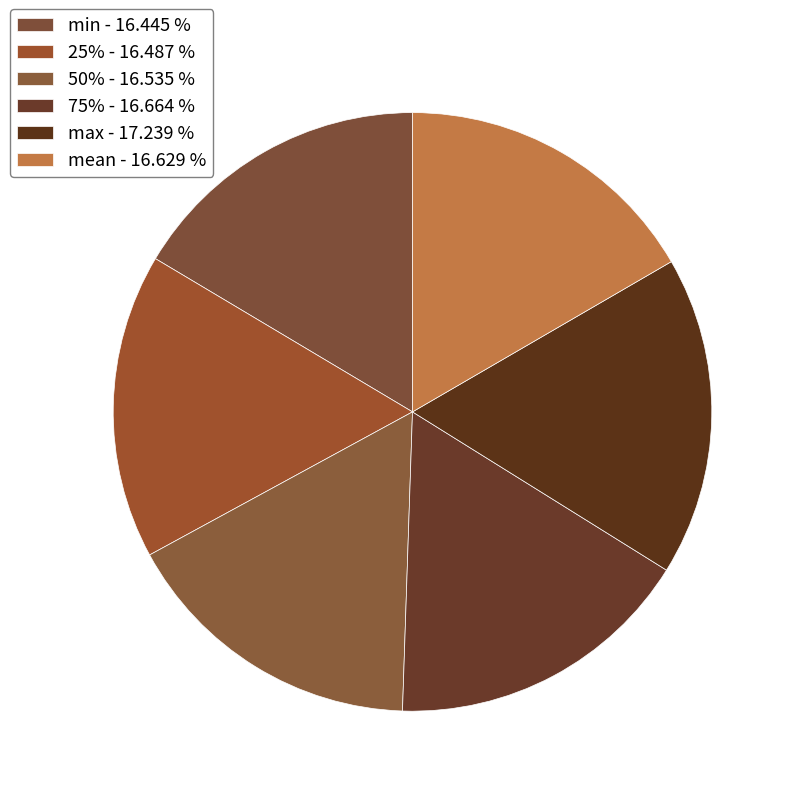

To the nearest percent, what is the difference between the largest and smallest slice percentages?

1%